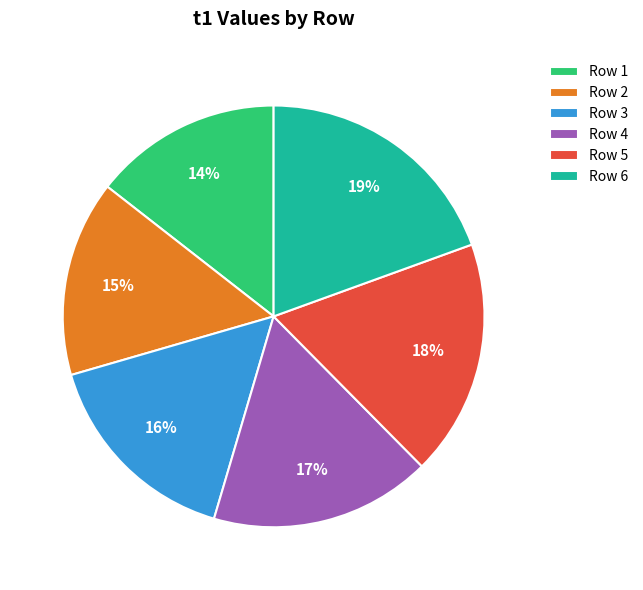

Which slice is the smallest?

Row 1